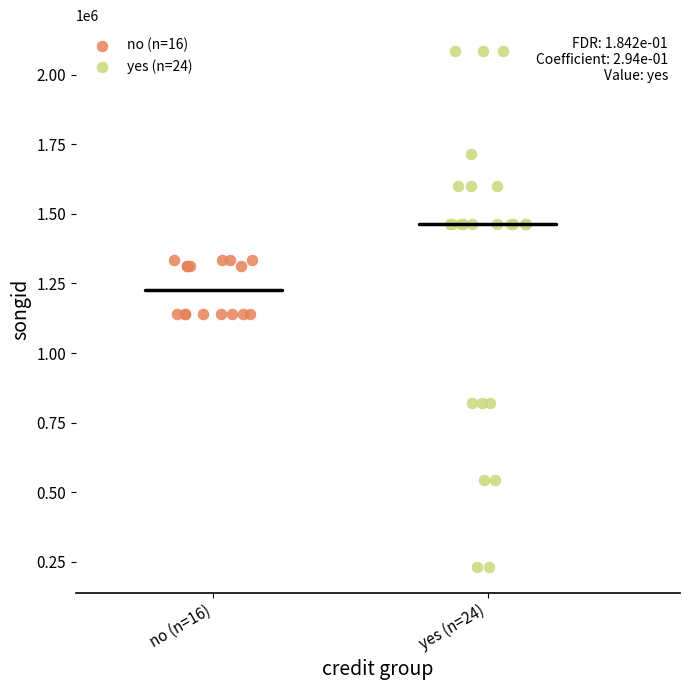

Which series has the largest Y range (max minus min)?

yes (n=24)